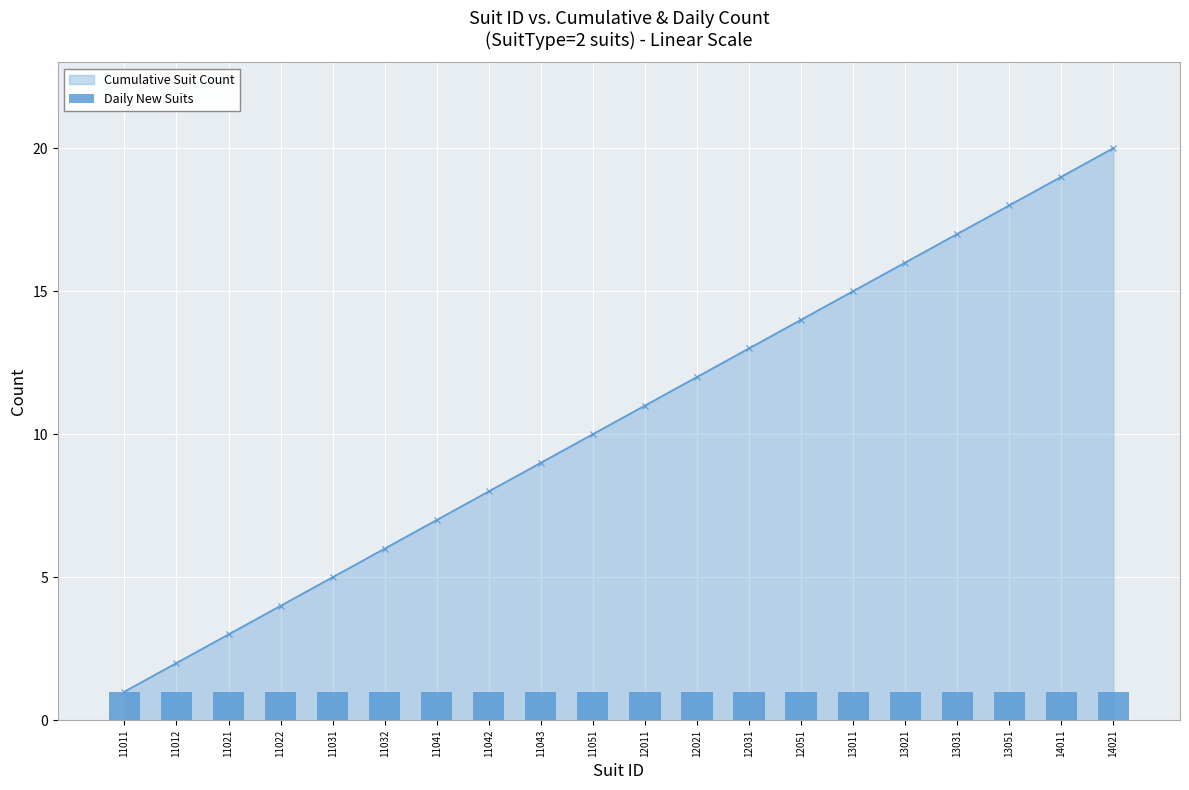

What value does the data have at 12031, to the nearest 5?

15